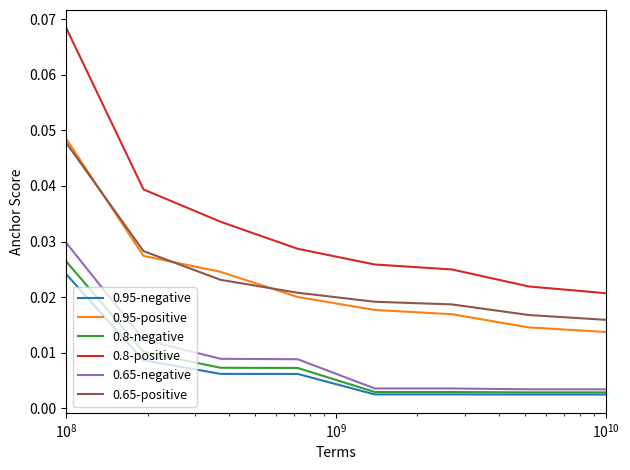

True or false: 0.8-positive and 0.65-negative intersect in this chart.

False